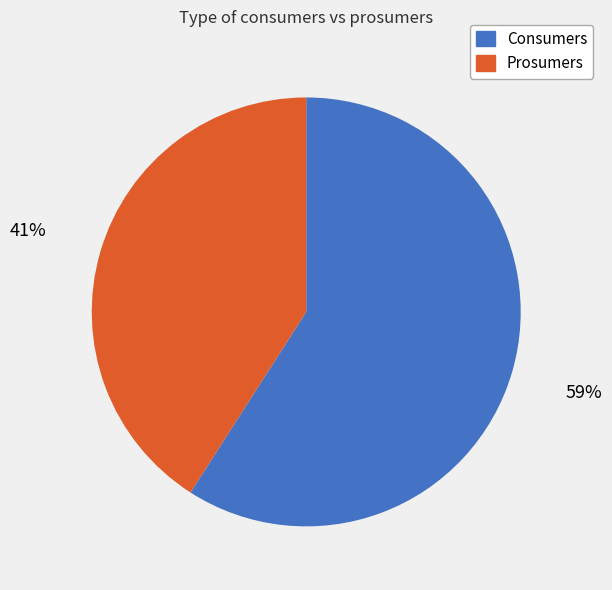

Is the sum of Prosumers and Consumers greater than half?

Yes